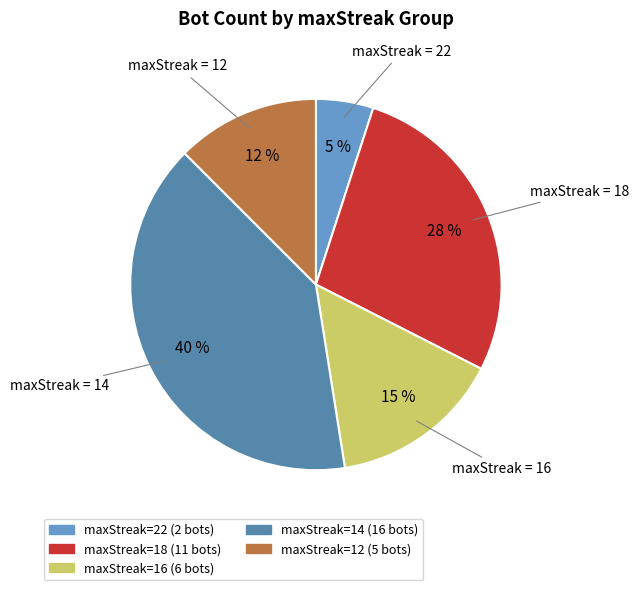

Is there a majority slice in this chart?

No